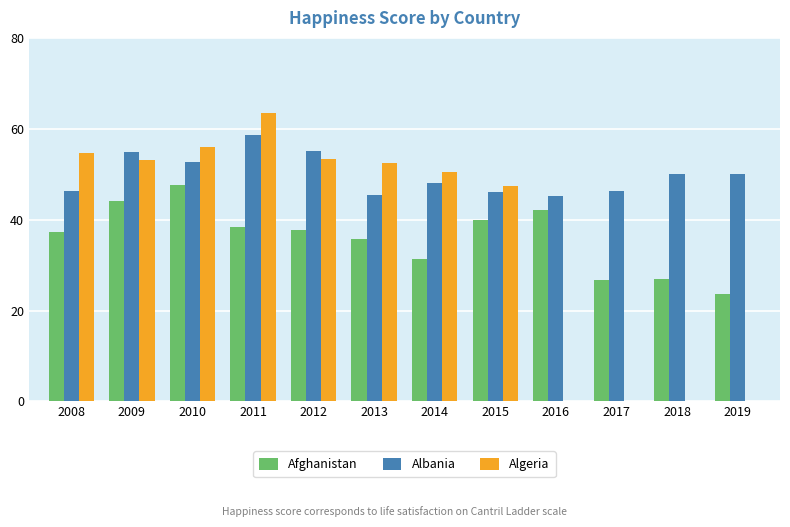

At which label does Afghanistan first exceed 37?

2008